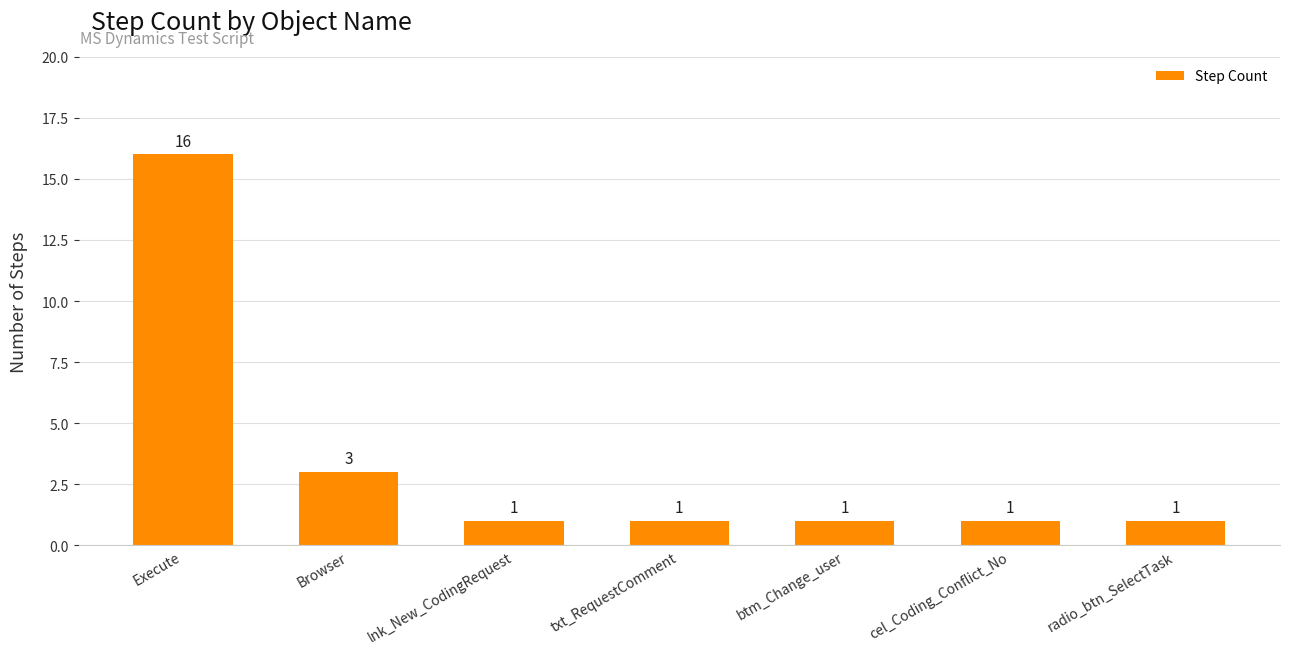

What is the difference between the values at Browser and cel_Coding_Conflict_No?

2